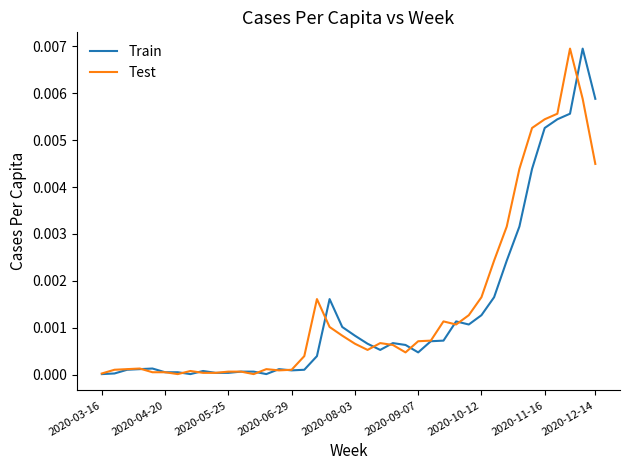

What are all the series names shown in the legend?

Train, Test